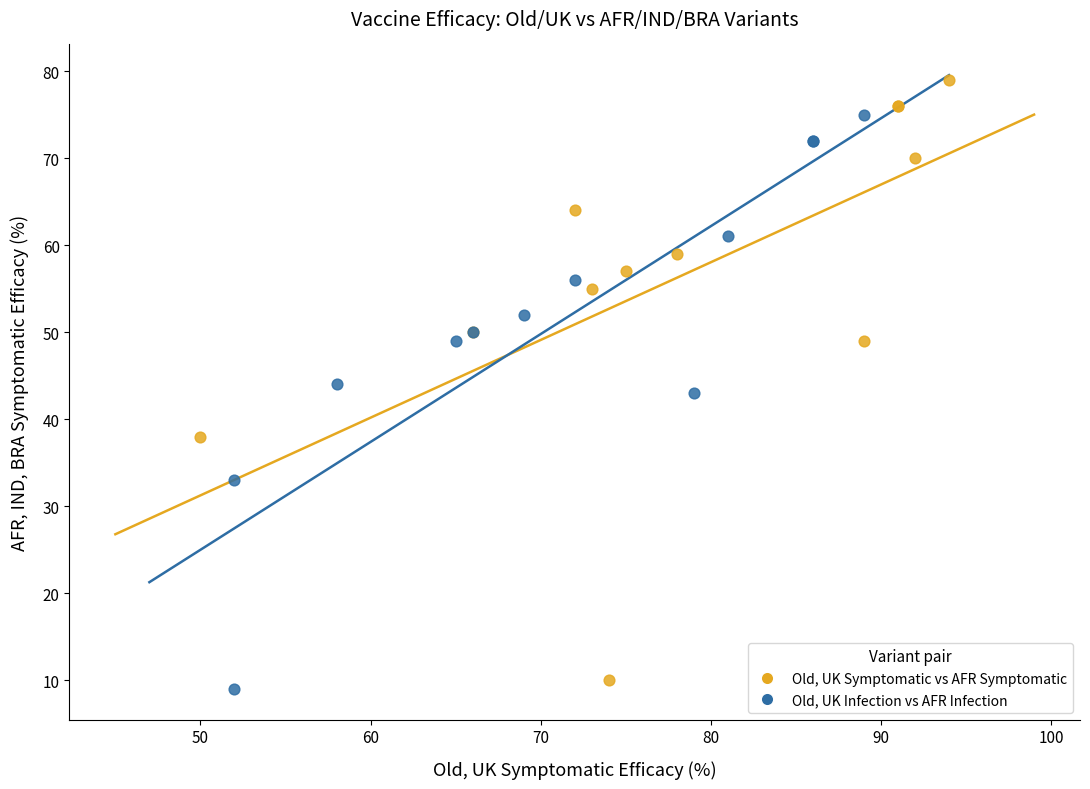

Which series contains the highest Y value?

Old, UK Symptomatic vs AFR Symptomatic